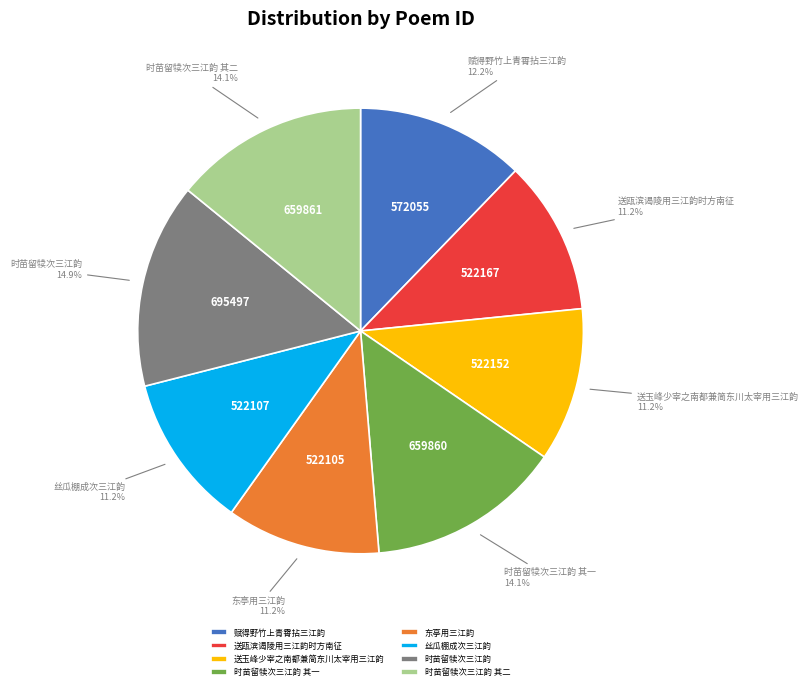

What is the largest slice in the pie chart?

时苗留犊次三江韵